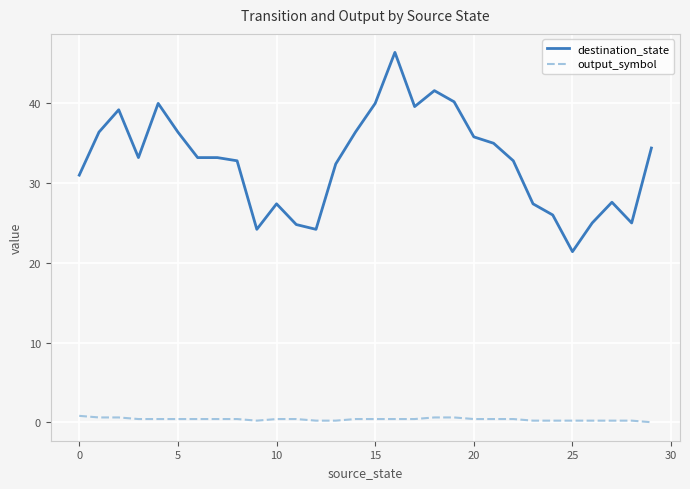

How many distinct data groups are displayed?

2